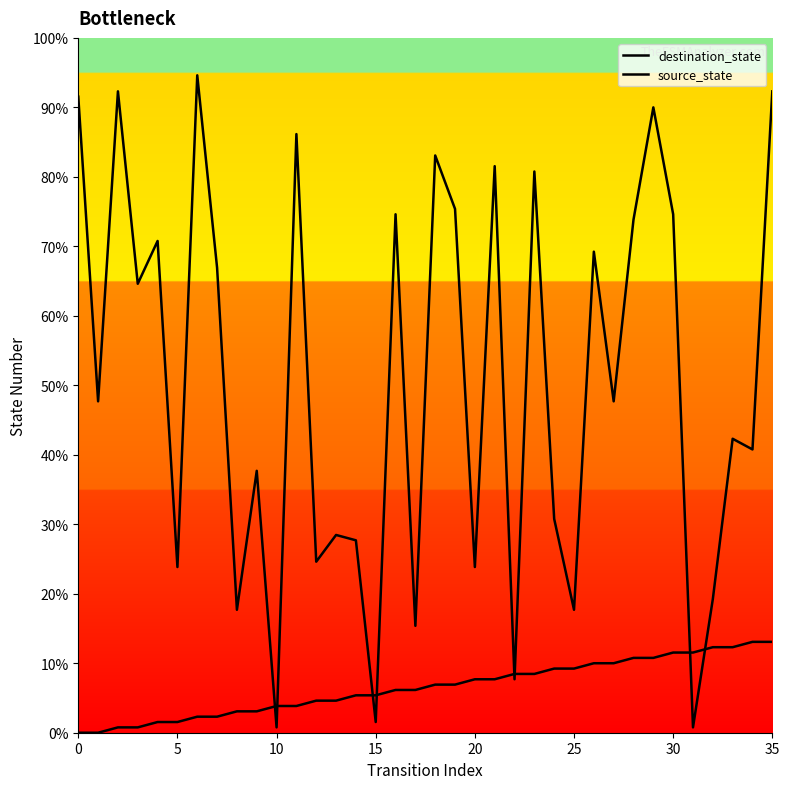

Is it true that source_state equals 7 at 11?

False